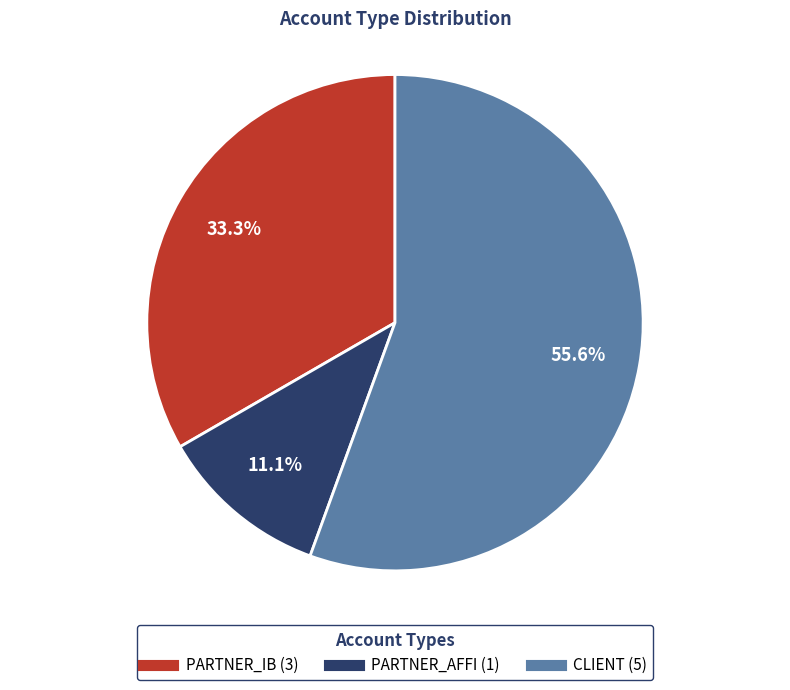

How many segments does this pie chart have?

3